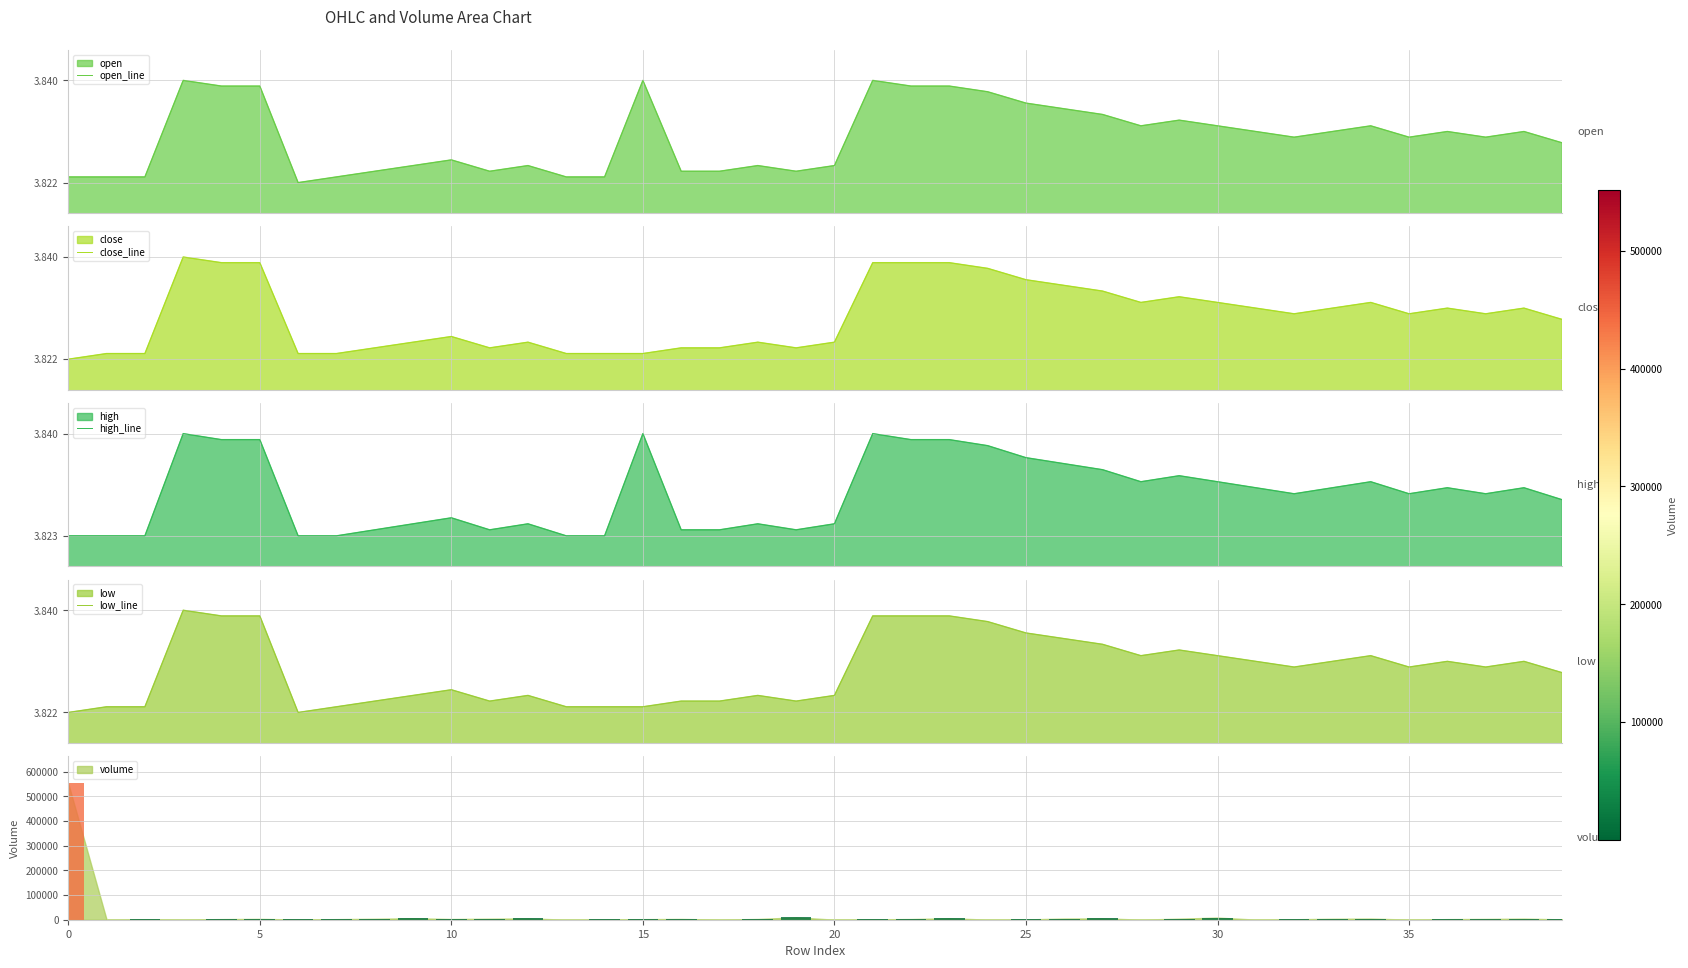

Which series has the largest total across all categories?

high_line